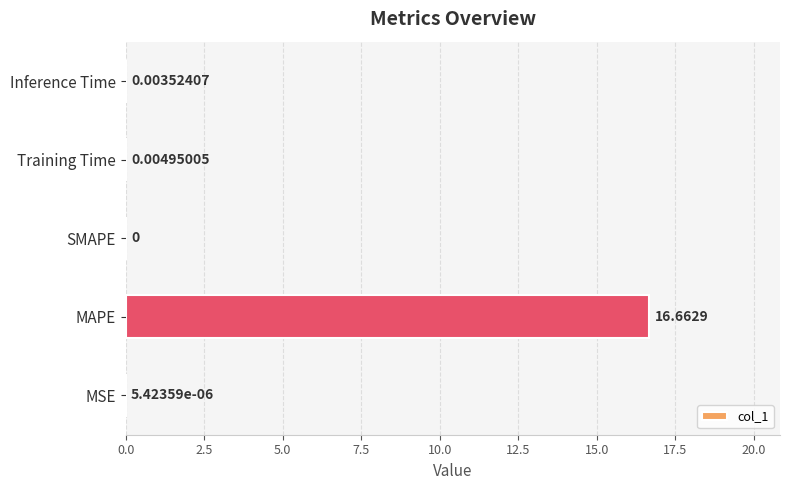

Which has a higher value, SMAPE or Inference Time?

Inference Time